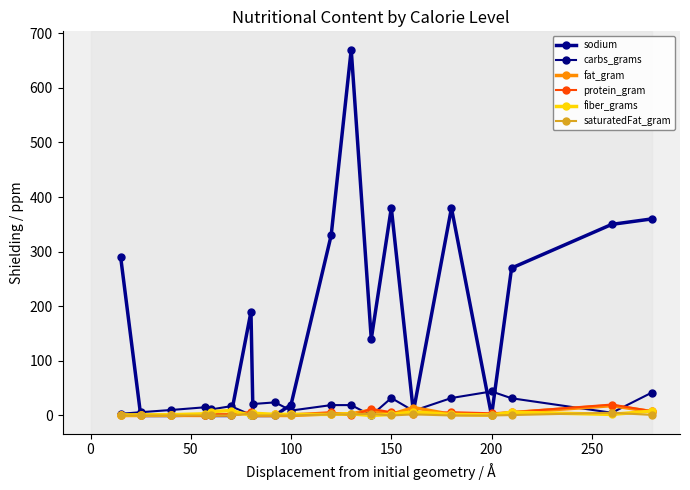

What is the value of the carbs_grams point at the 5th from the left?

11.0